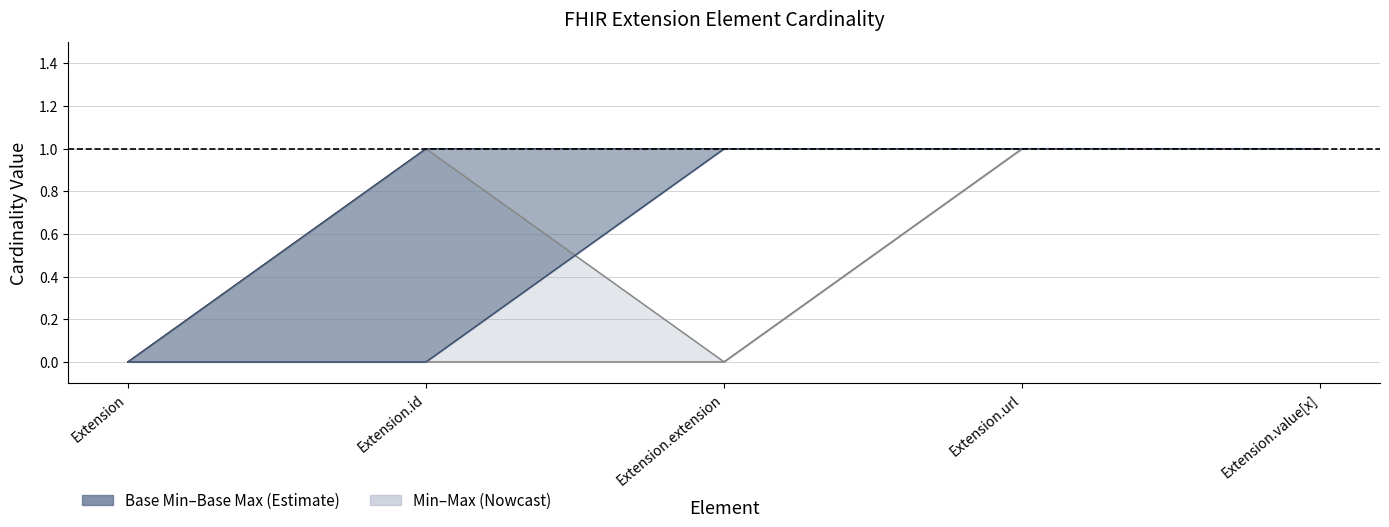

At which label is Base Min closest to 0?

Extension